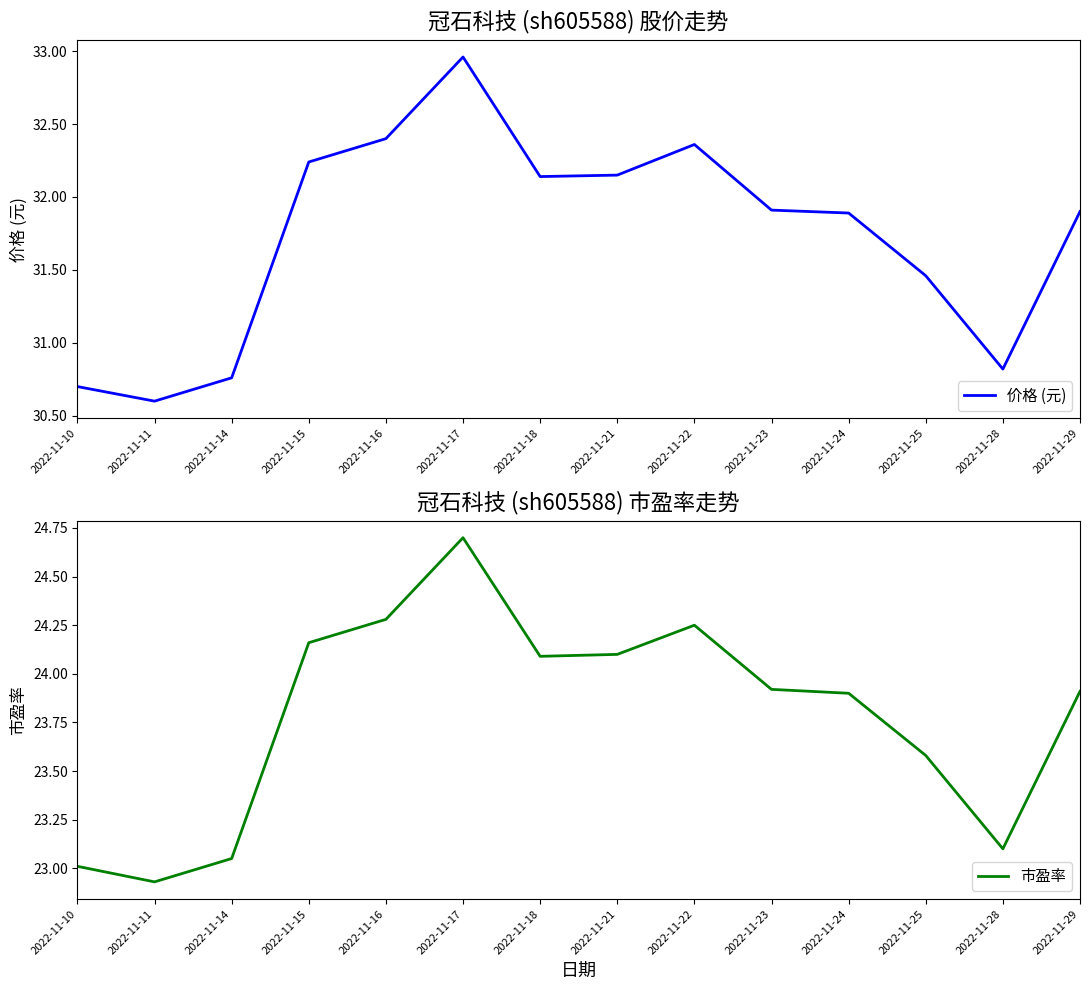

What is the average value of the 市盈率 series?

23.8